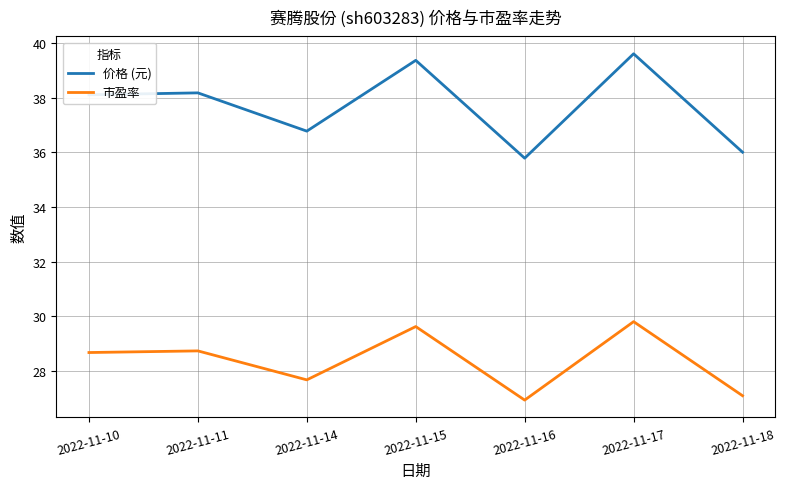

What value does the 市盈率 series have at 2022-11-14?

27.7